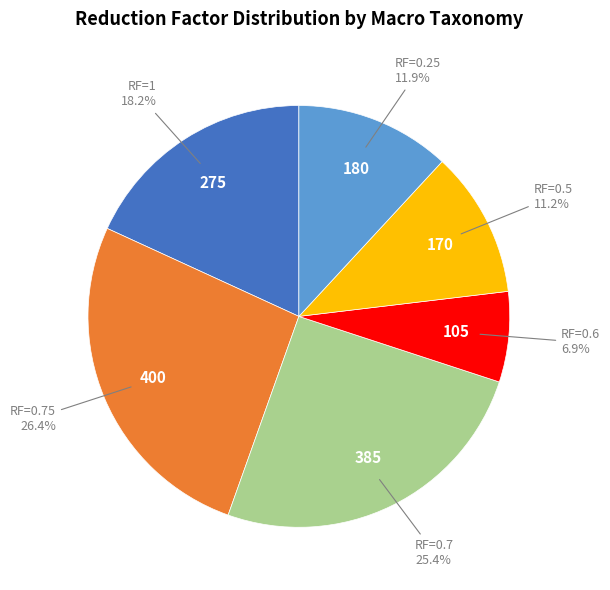

Is there any slice that represents more than half of the pie?

No